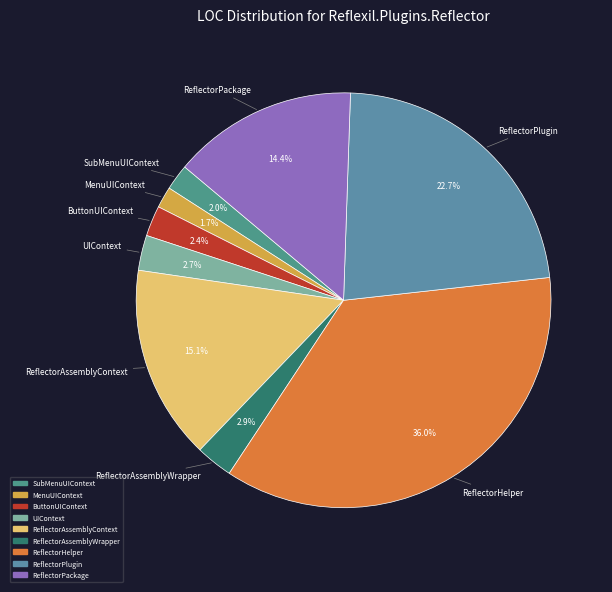

Approximately how many times larger is the value at MenuUIContext compared to UIContext?

0.6